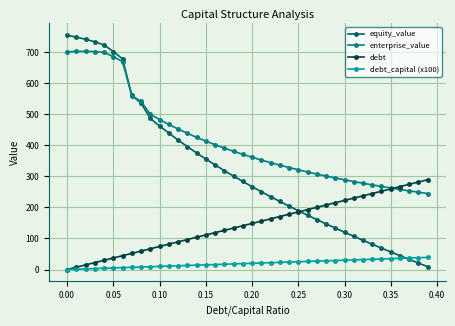

Which series has the largest total across all categories?

enterprise_value